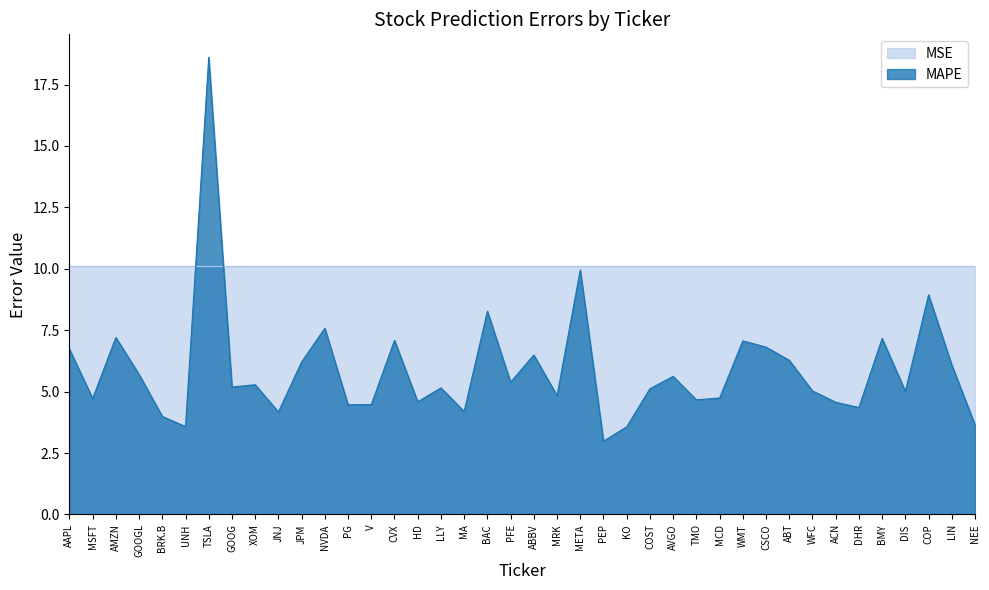

At which category does the data reach its first local peak?

AMZN